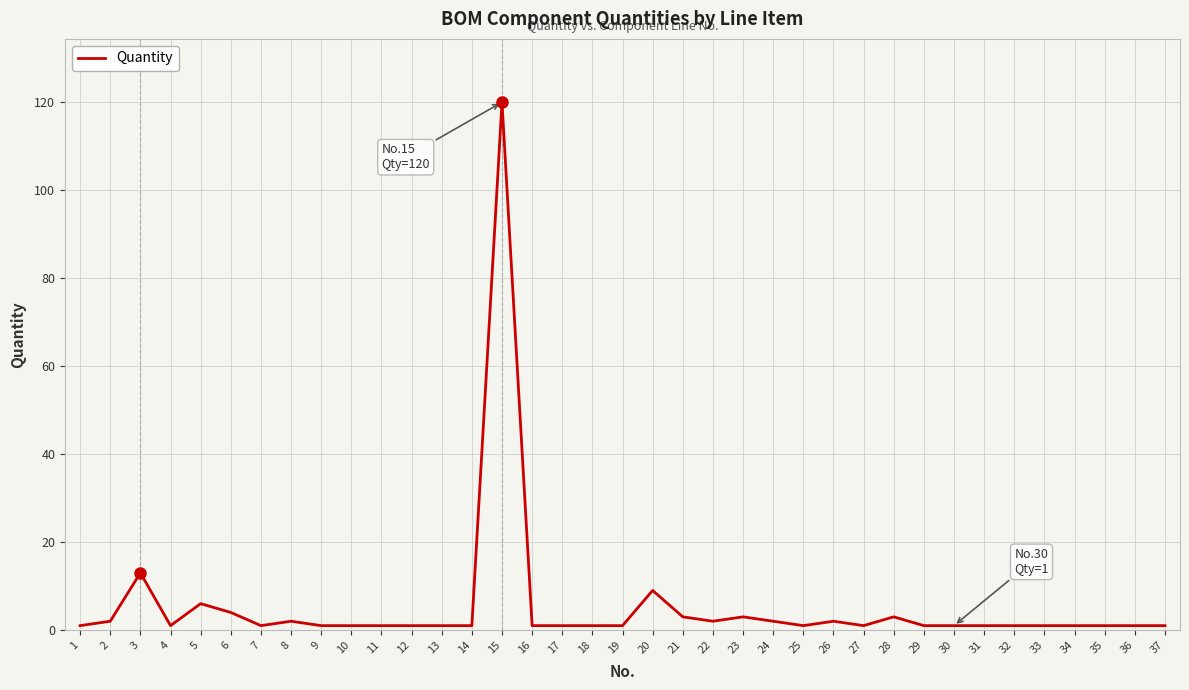

What is the greatest value displayed?

120